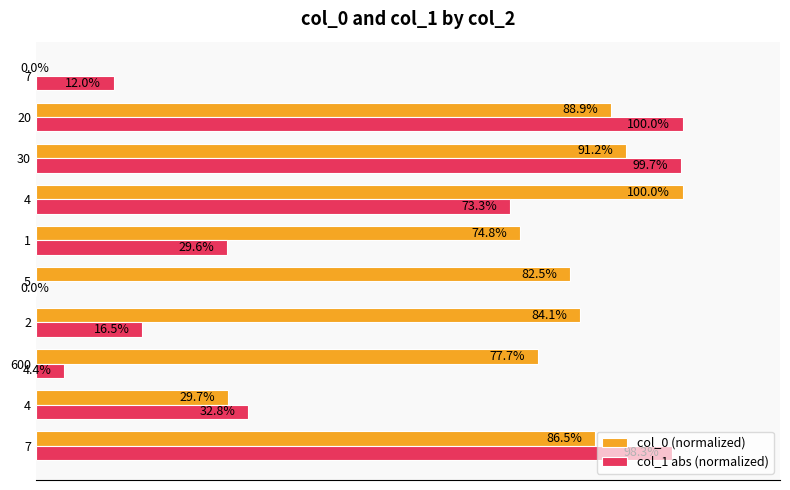

What are all the series names shown in the legend?

col_0 (normalized), col_1 abs (normalized)